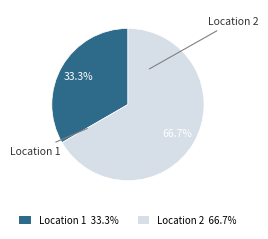

Is it true that Location 2 is 67% of the pie?

True